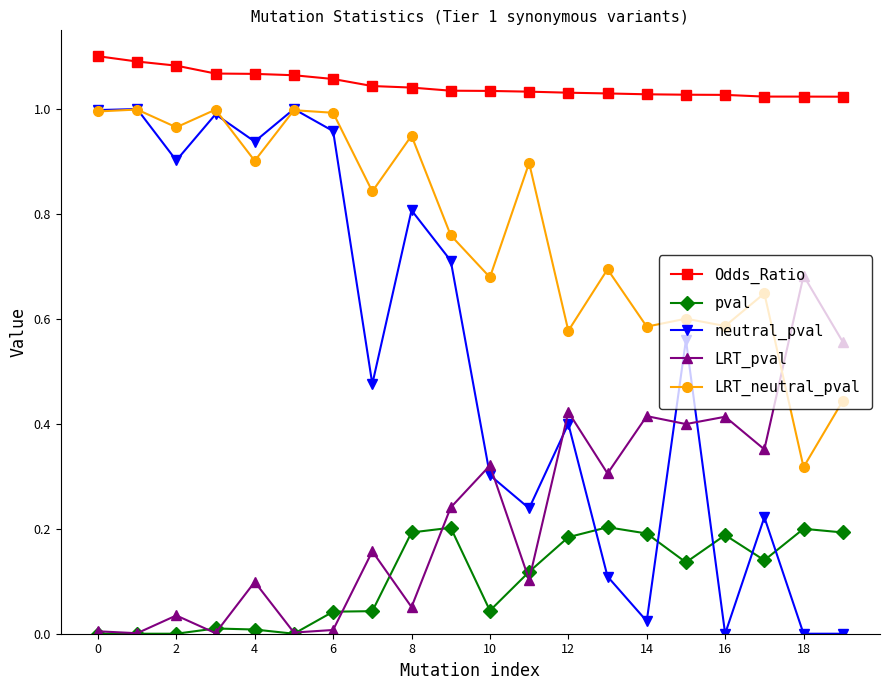

Which series has the largest range (max minus min)?

neutral_pval